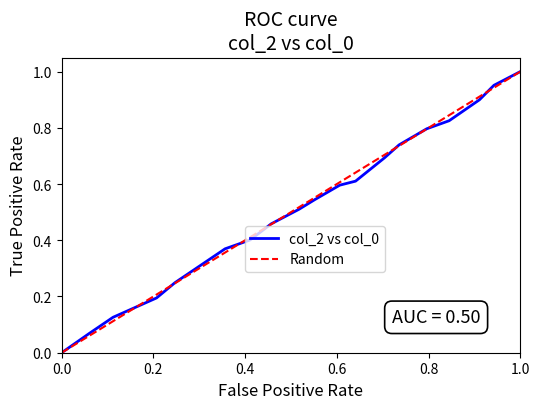

The value of col_2 vs col_0 at 0.0 is 0.0. True or false?

True